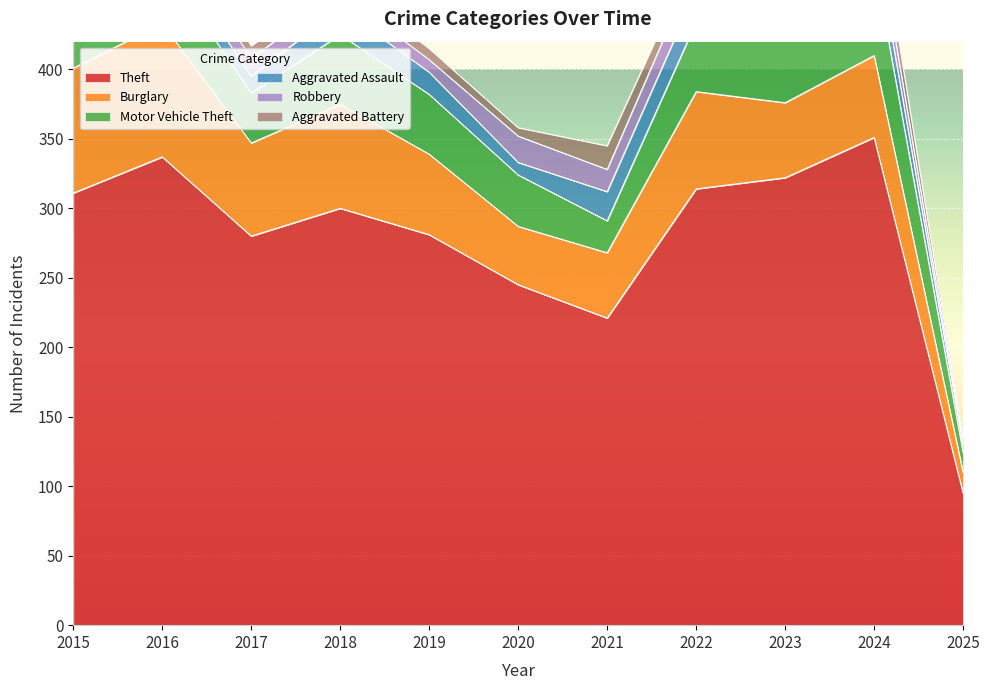

What is the average value of the Robbery series?

13